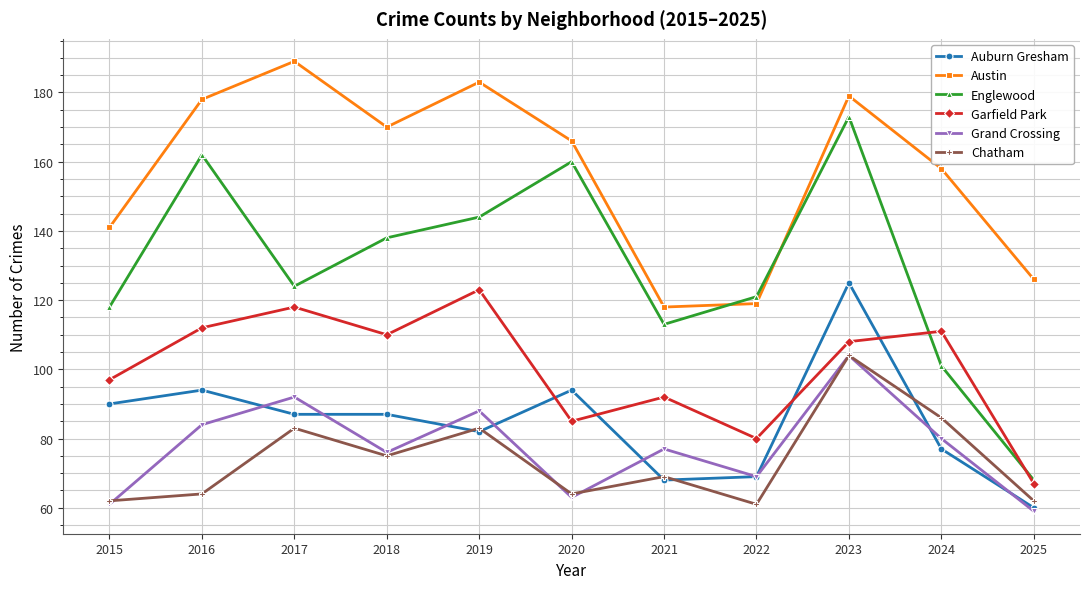

What is the sum of the Austin values at 2018 and 2024?

328